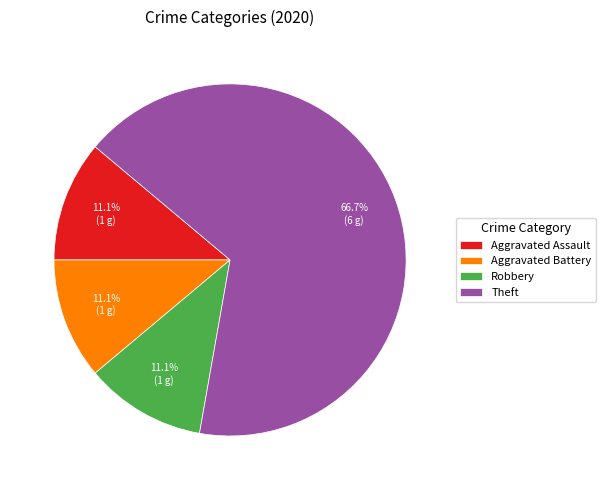

To the nearest percent, what percentage of the pie is Aggravated Assault?

11%